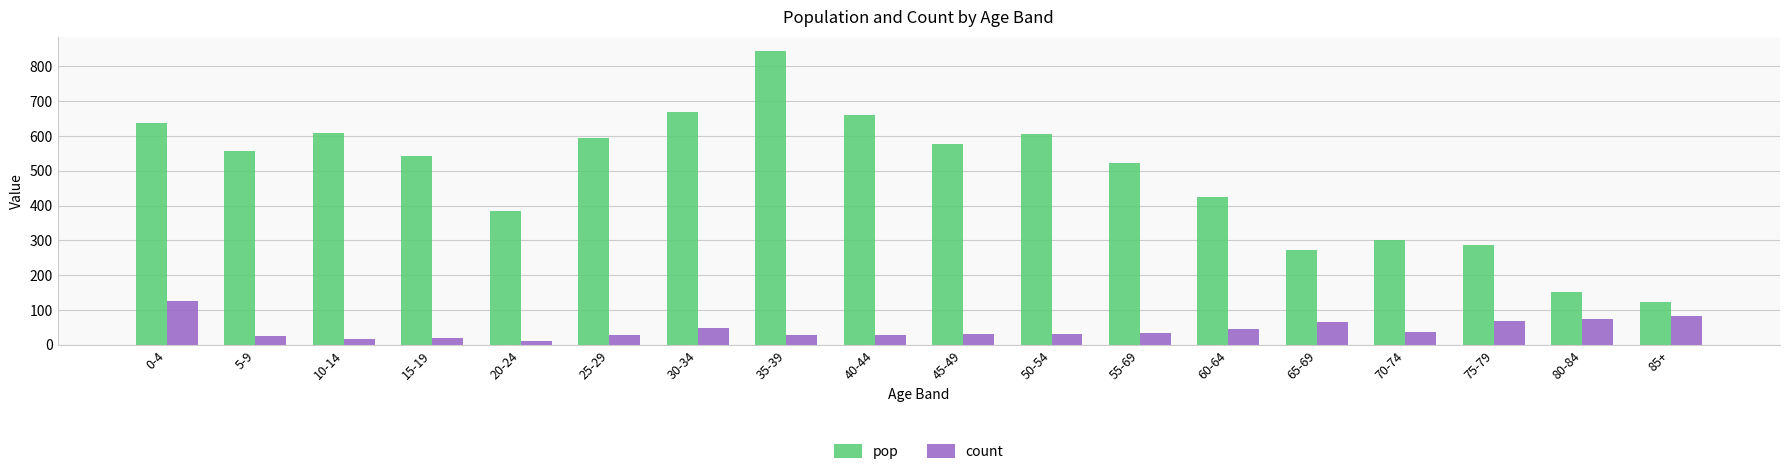

Is it true that pop equals 384 at 20-24?

True